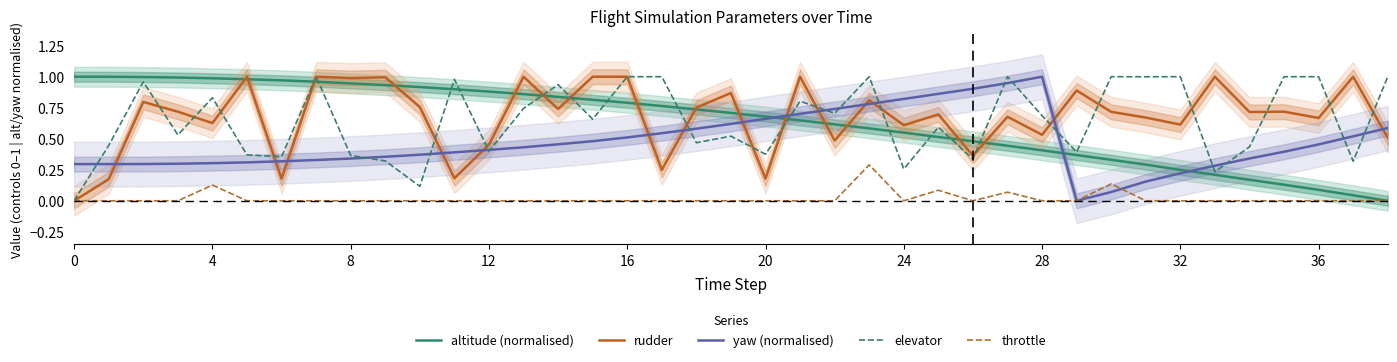

How many values in elevator are above zero?

38